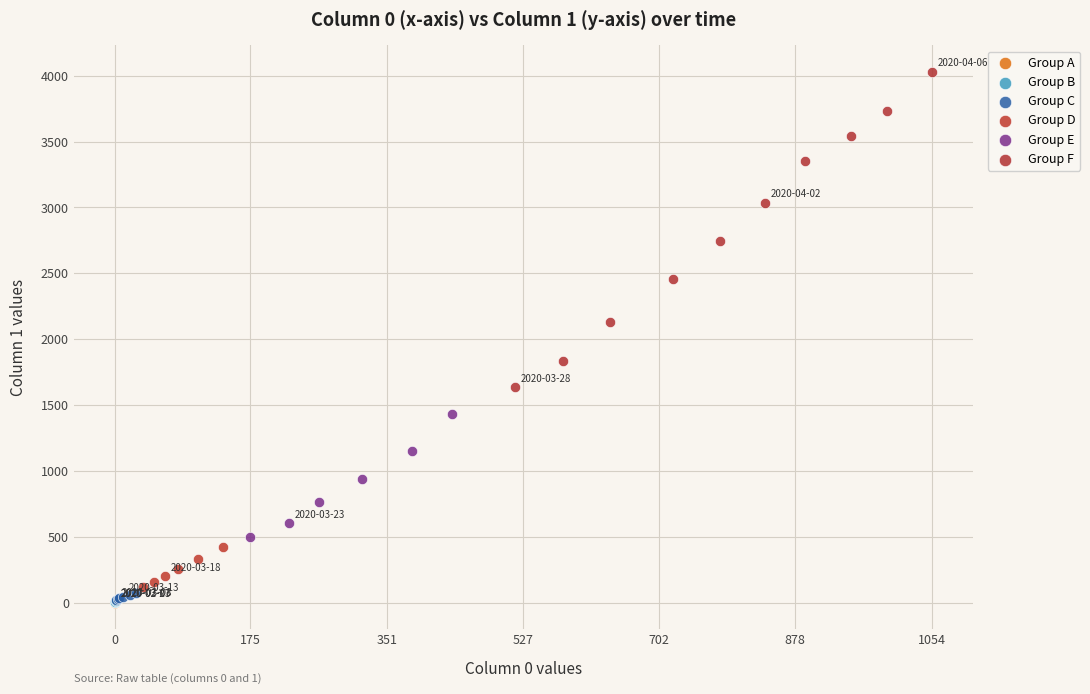

Which series has the largest Y range (max minus min)?

Group F